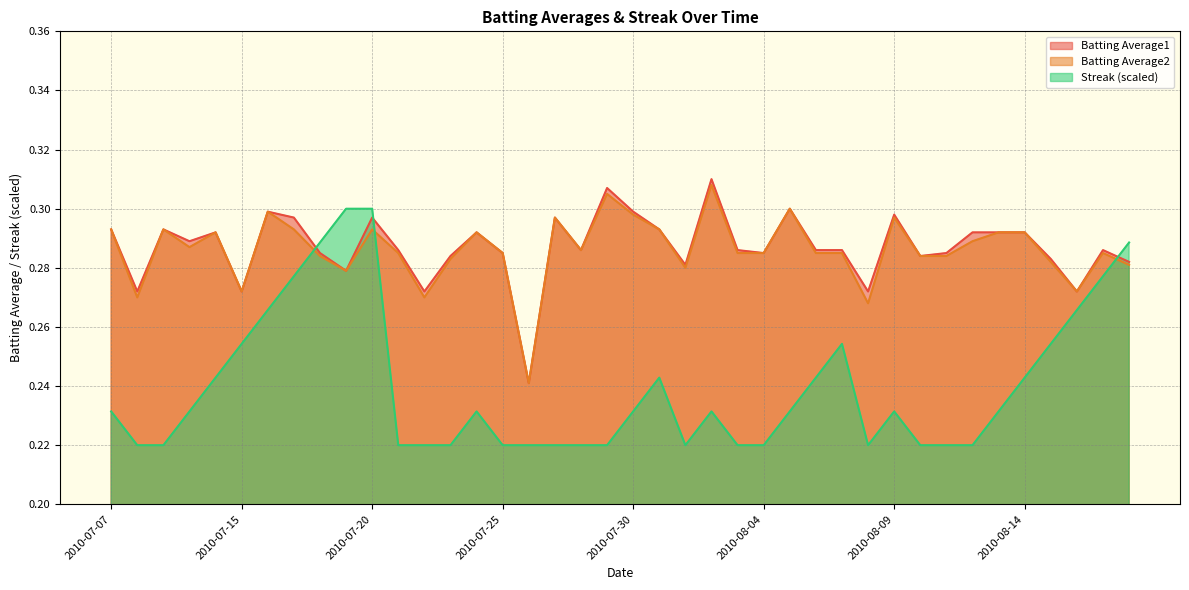

How many interior local valleys does the Batting Average2 series have?

10